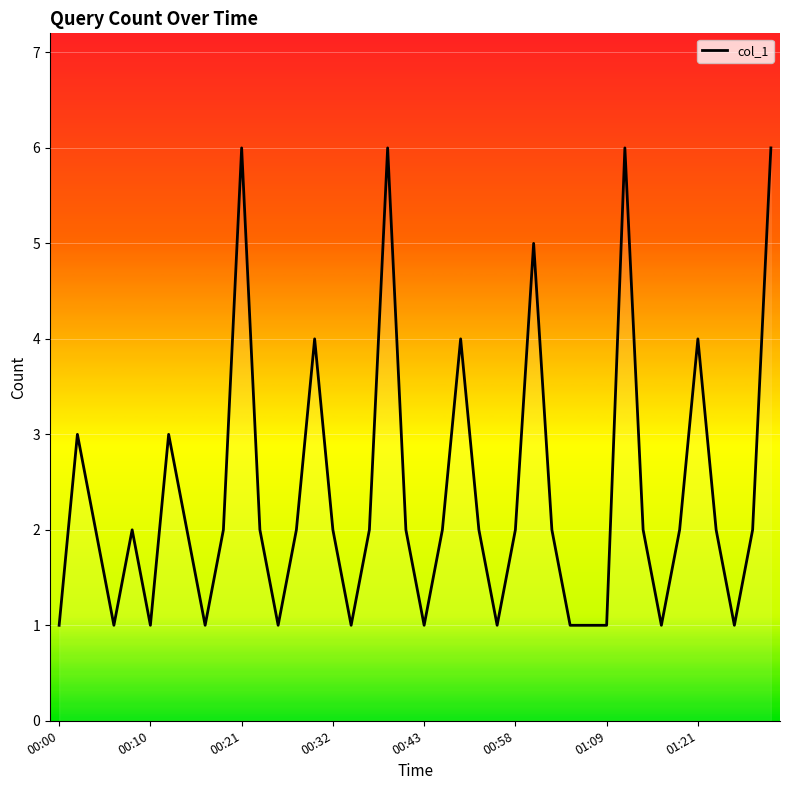

What is the greatest value displayed?

6